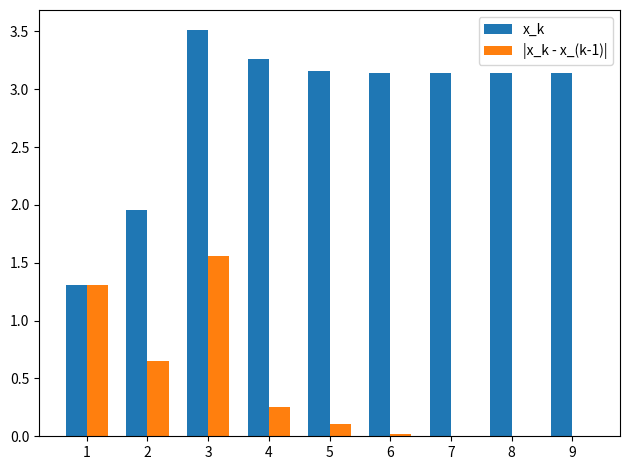

Is it true that x_k equals 5.4 at 5?

False